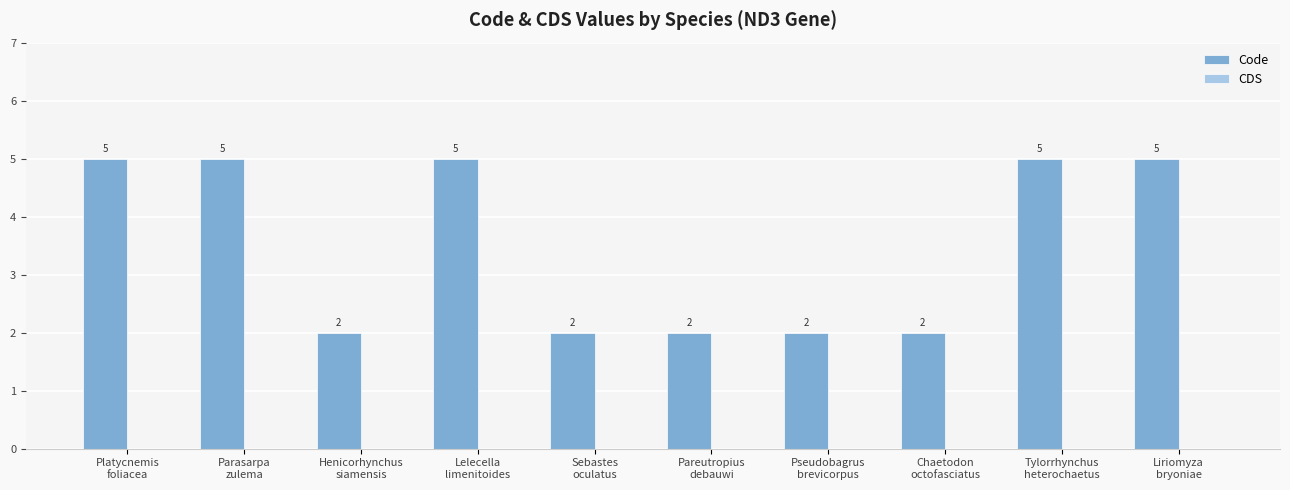

Between Pseudobagrus
brevicorpus and Tylorrhynchus
heterochaetus, which is larger?

Tylorrhynchus
heterochaetus